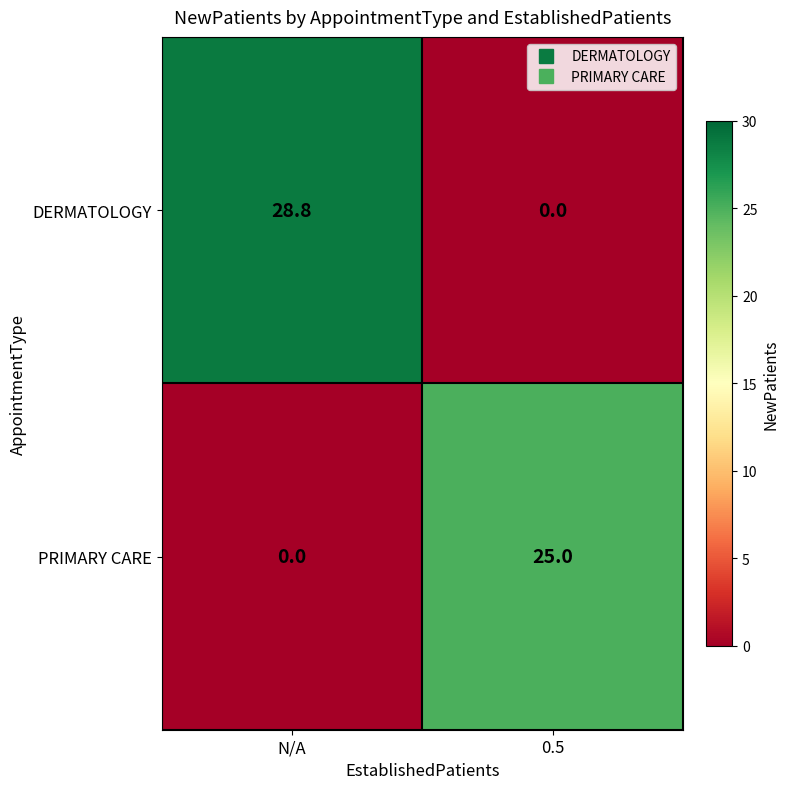

What is the sum of all DERMATOLOGY values?

28.8